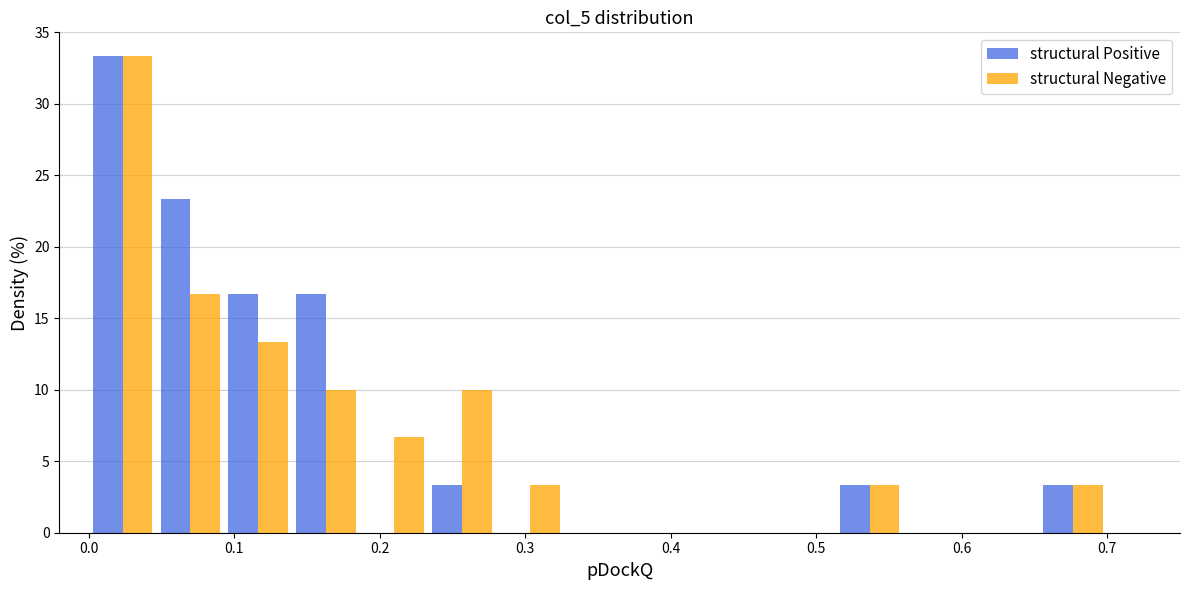

What is the height of the structural Positive bar covering 0.23 to 0.28 on the x-axis? Neither the bar edges nor the heights are printed on the chart, so give them approximately, as read against the axes.

3.5